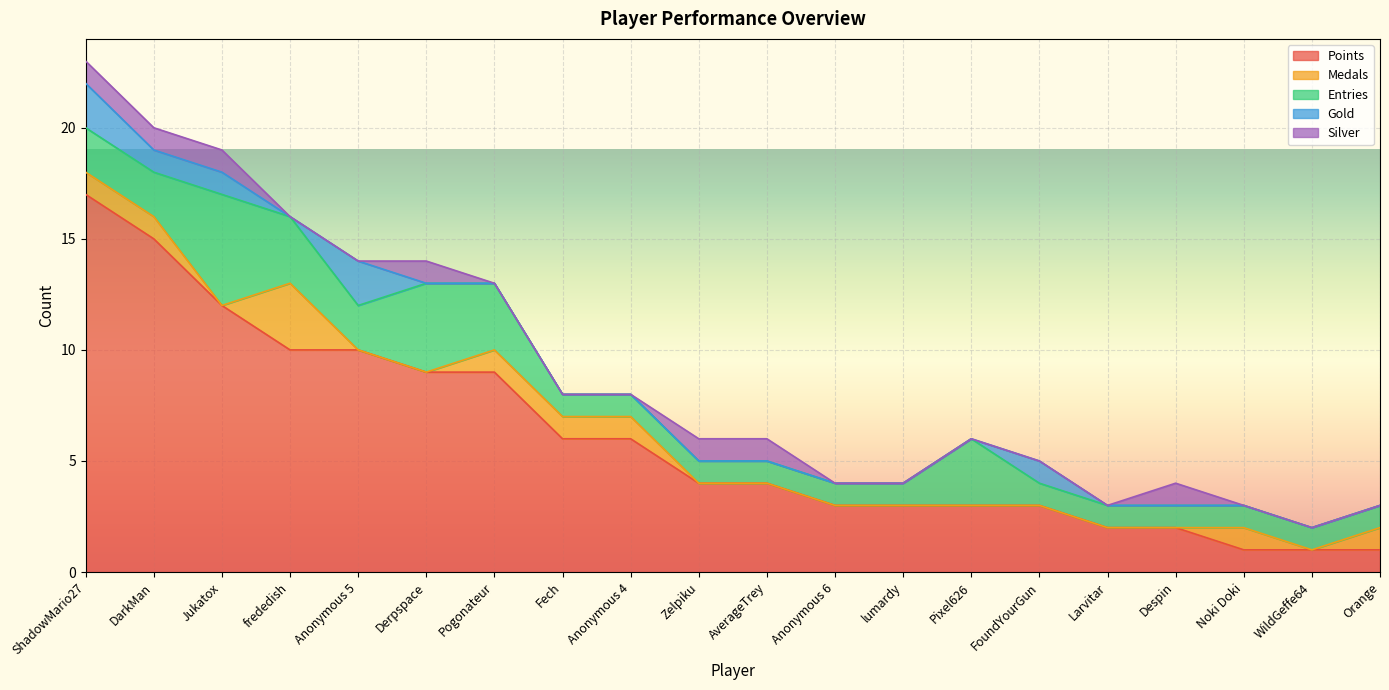

Does the chart display data point markers on the line(s)?

No